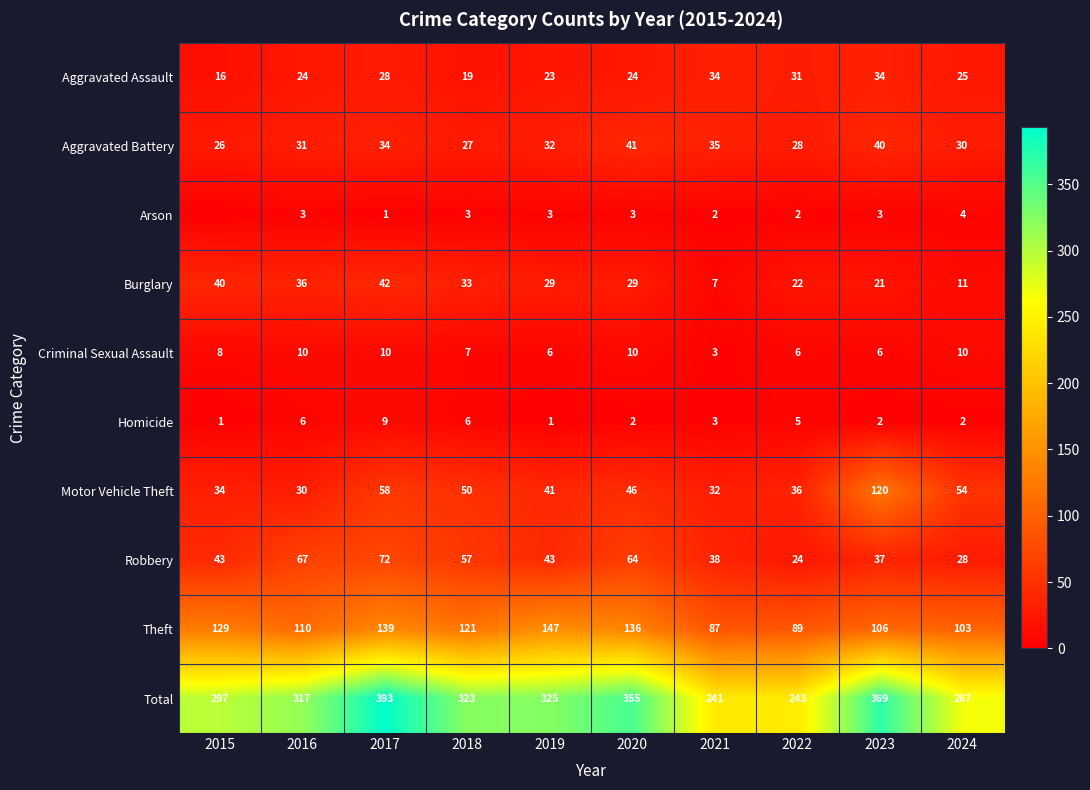

Rank the series at 2016 from lowest to highest value.

Arson, Homicide, Criminal Sexual Assault, Aggravated Assault, Motor Vehicle Theft, Aggravated Battery, Burglary, Robbery, Theft, Total